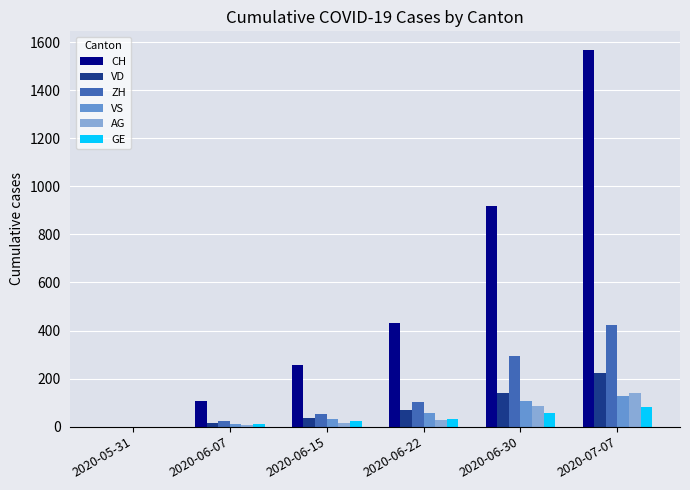

What value does the VS series have at 2020-07-07?

126